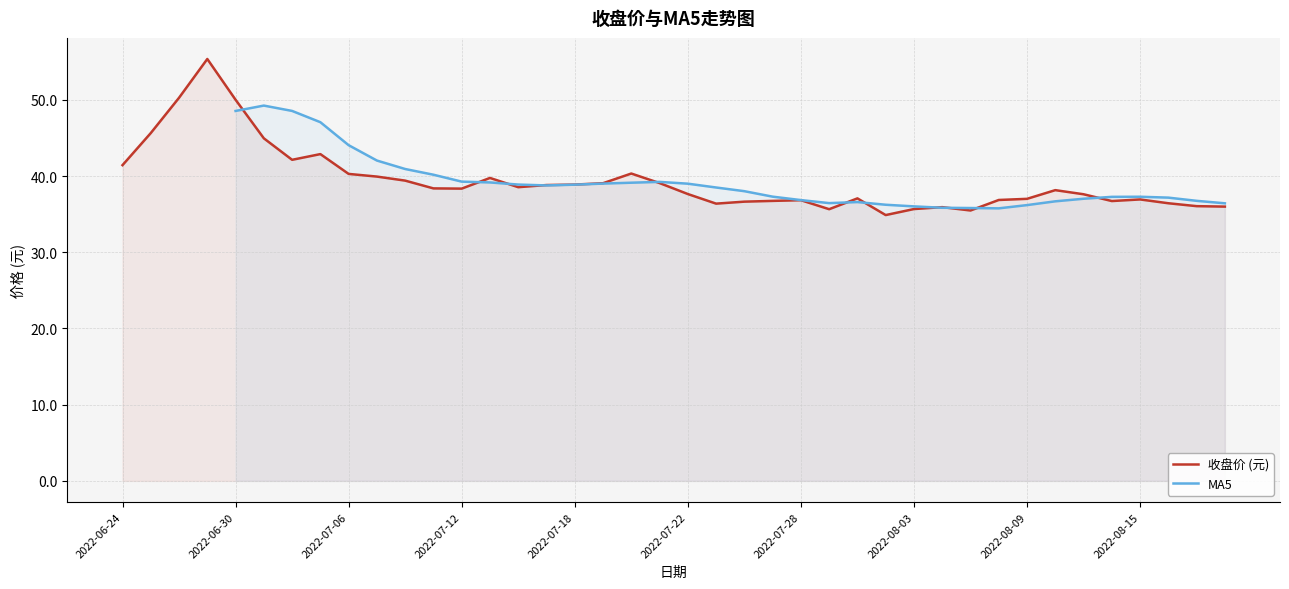

How many interior local peaks does the MA5 series have?

3